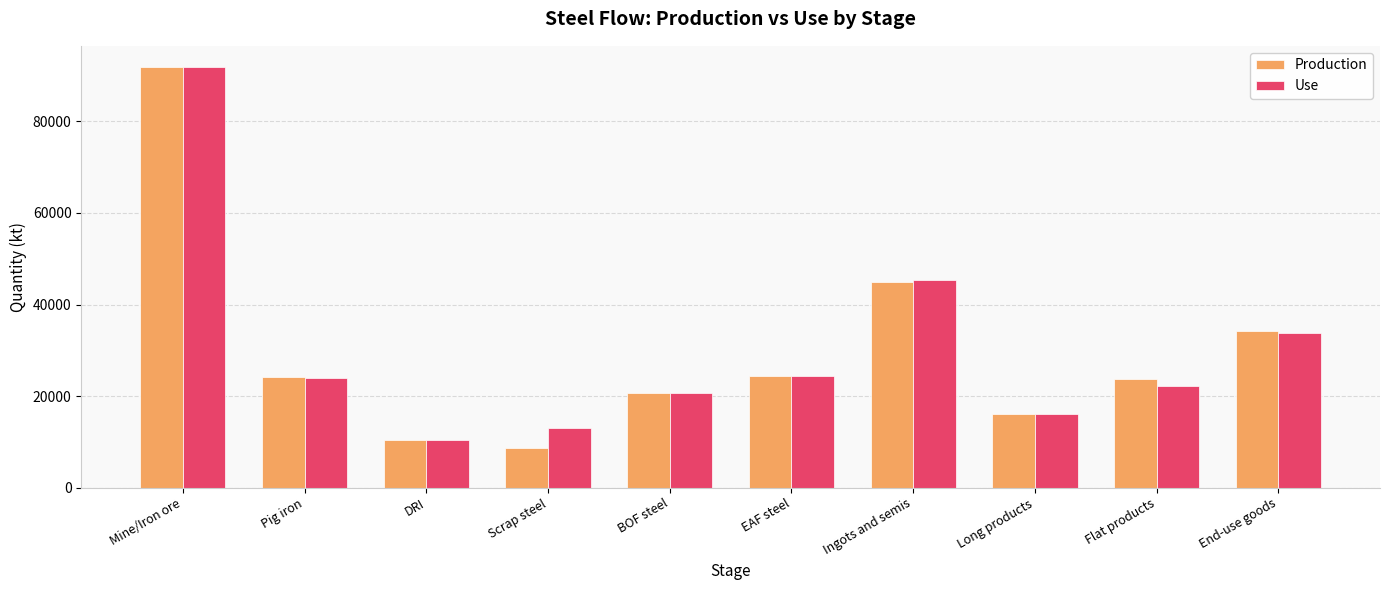

What are all the series names shown in the legend?

Production, Use